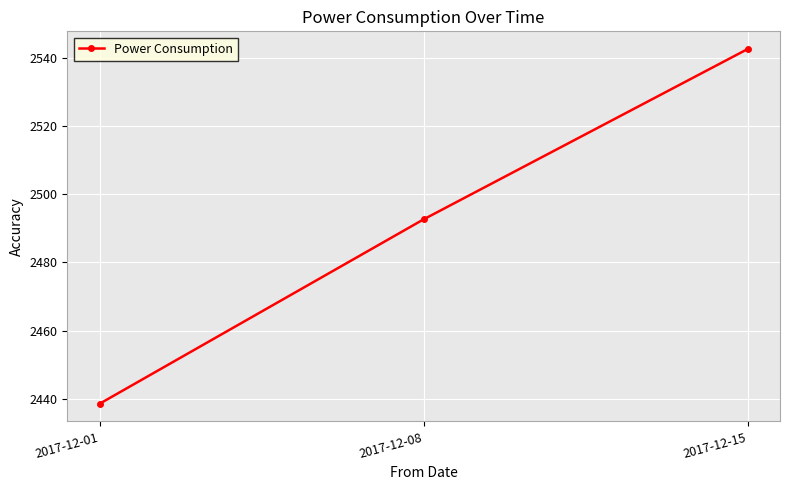

The chart shows a value of 2492.6 at 2017-12-08. True or false?

True